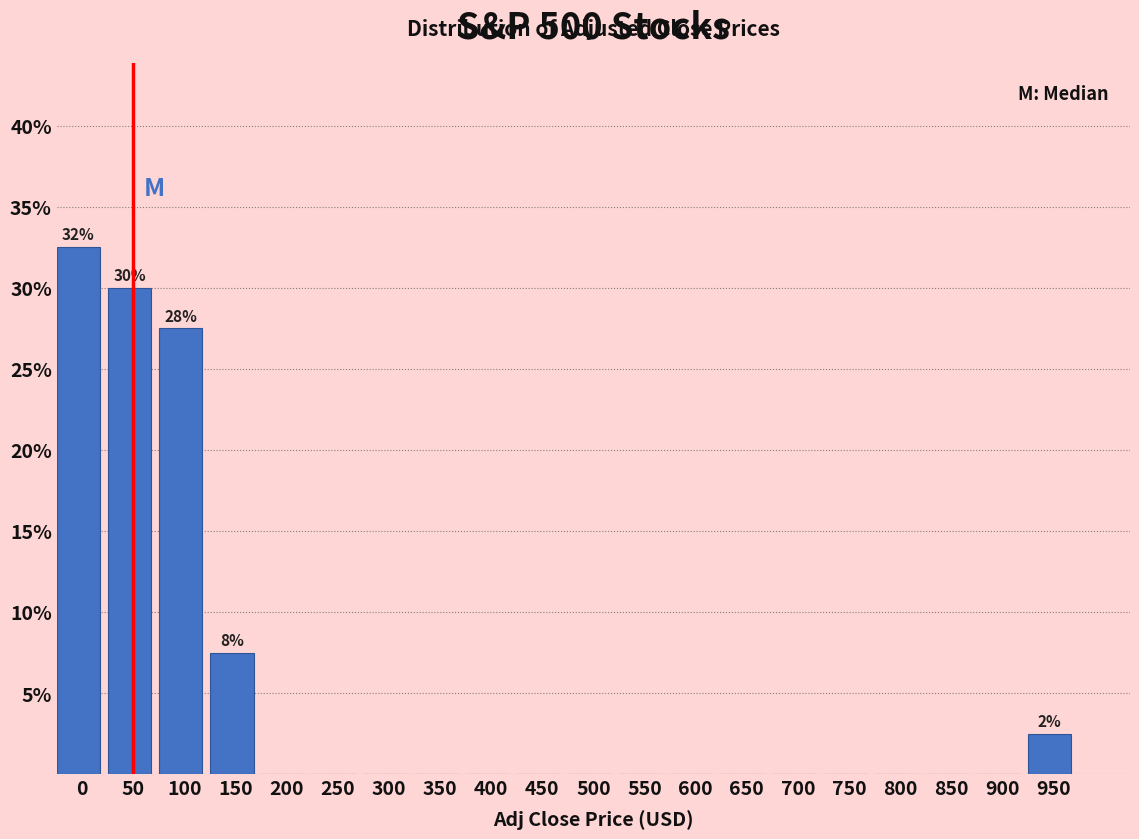

Reading left to right, extract all data points from this chart.

0=32.5	50=30.0	100=27.5	150=7.5	200=0.0	250=0.0	300=0.0	350=0.0	400=0.0	450=0.0	500=0.0	550=0.0	600=0.0	650=0.0	700=0.0	750=0.0	800=0.0	850=0.0	900=0.0	950=2.5